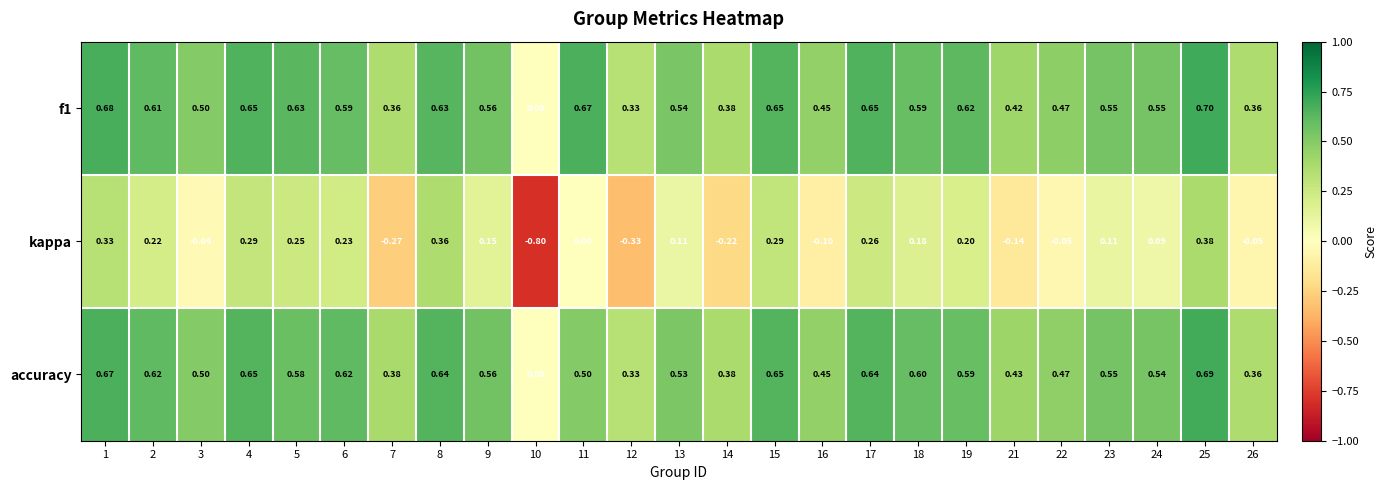

Is the value of kappa at 13 greater than the value of accuracy at 12?

No